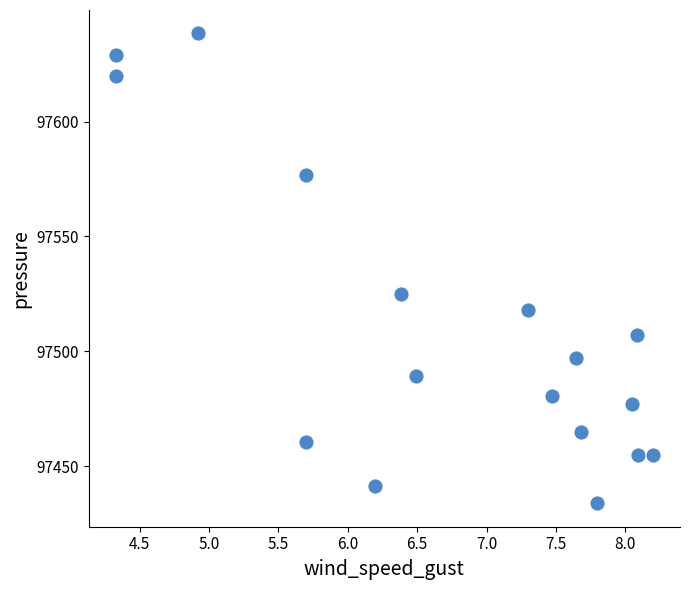

What is the range of Y values (max minus min)?

204.6